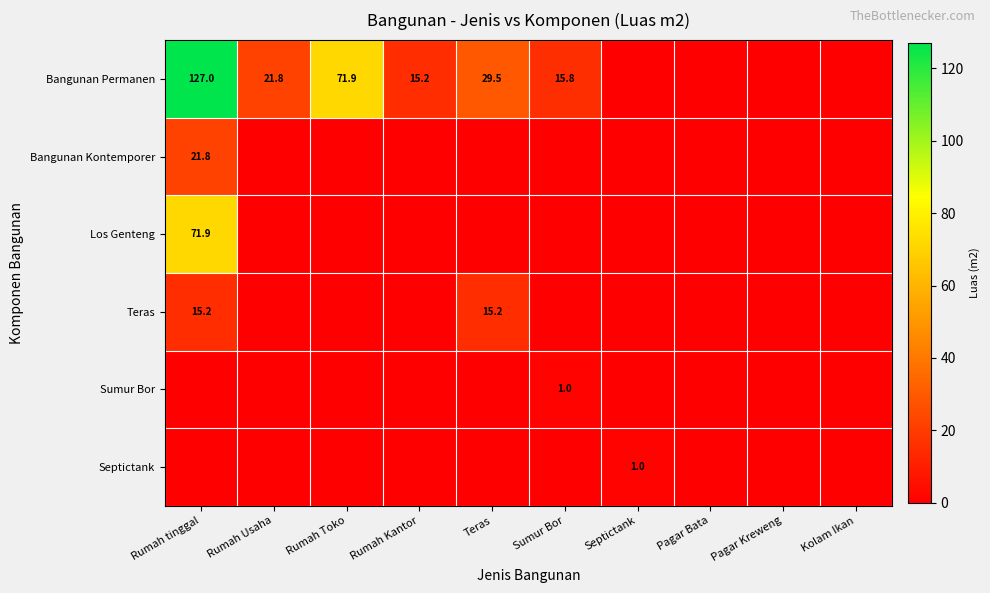

True or false: Bangunan Permanen has a value of 21.8 at Rumah Usaha.

True